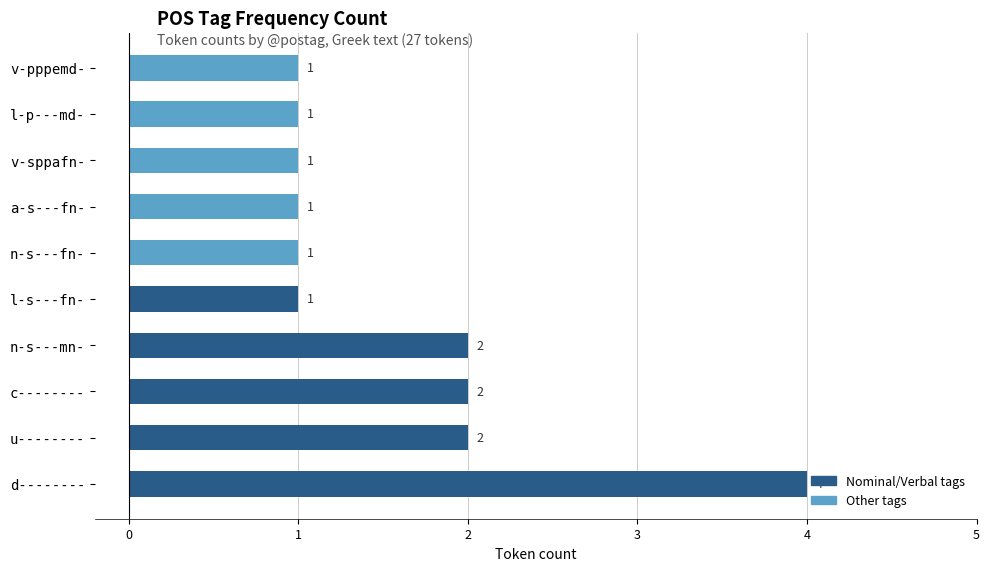

How many groups of bars are there?

10